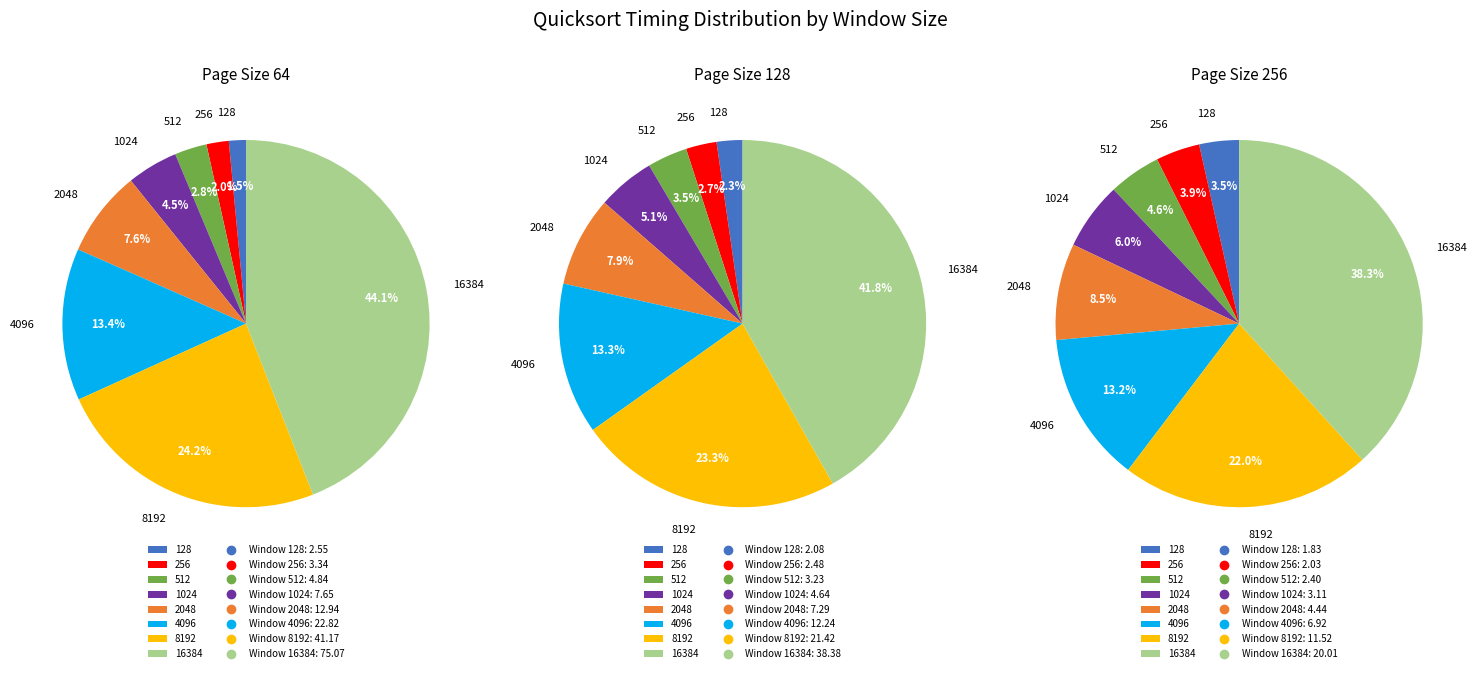

Rank the categories by Page Size 128 value from highest to lowest.

16384, 8192, 4096, 2048, 1024, 512, 256, 128